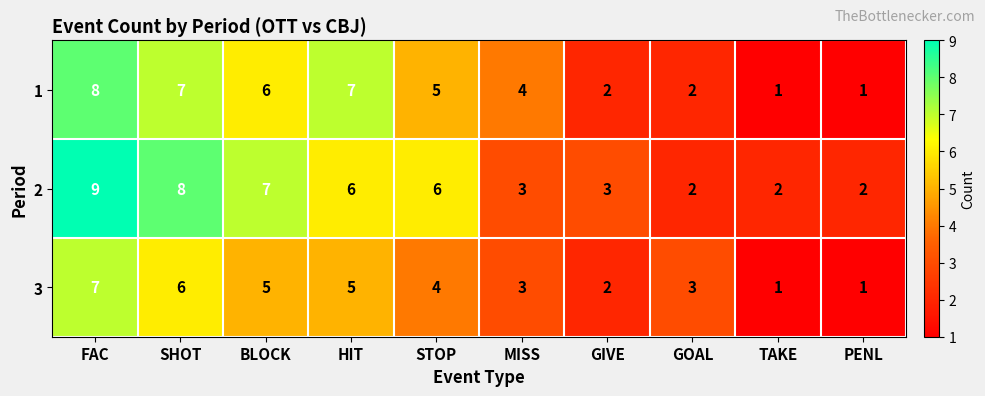

Read the 3 value at MISS.

3